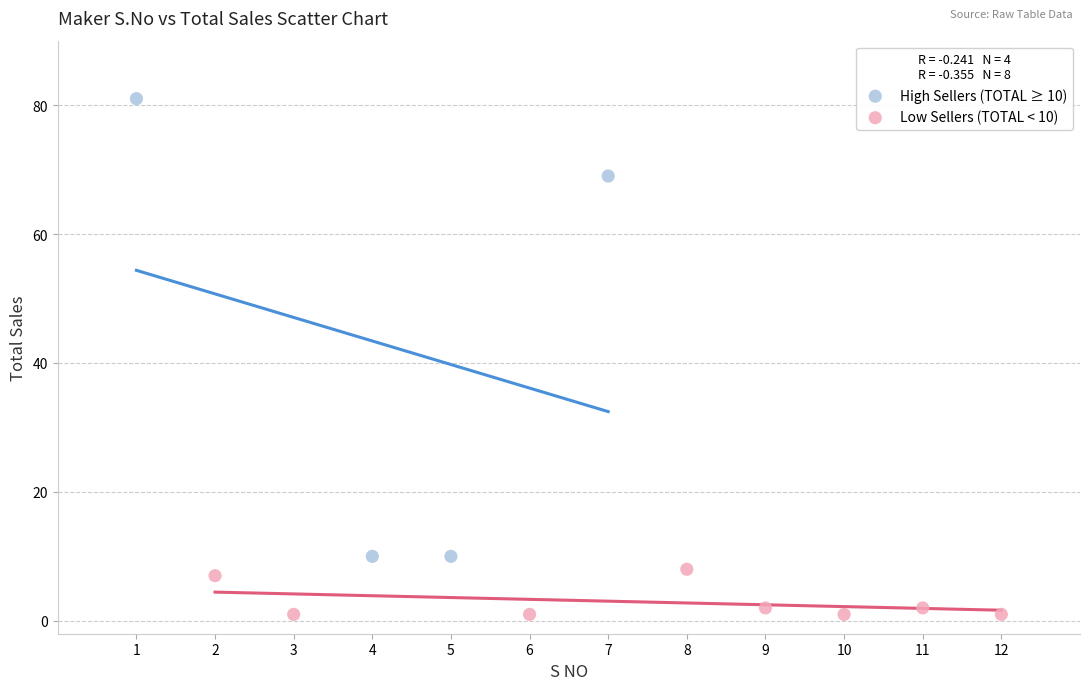

Which series reaches the maximum Y coordinate?

High Sellers (TOTAL ≥ 10)